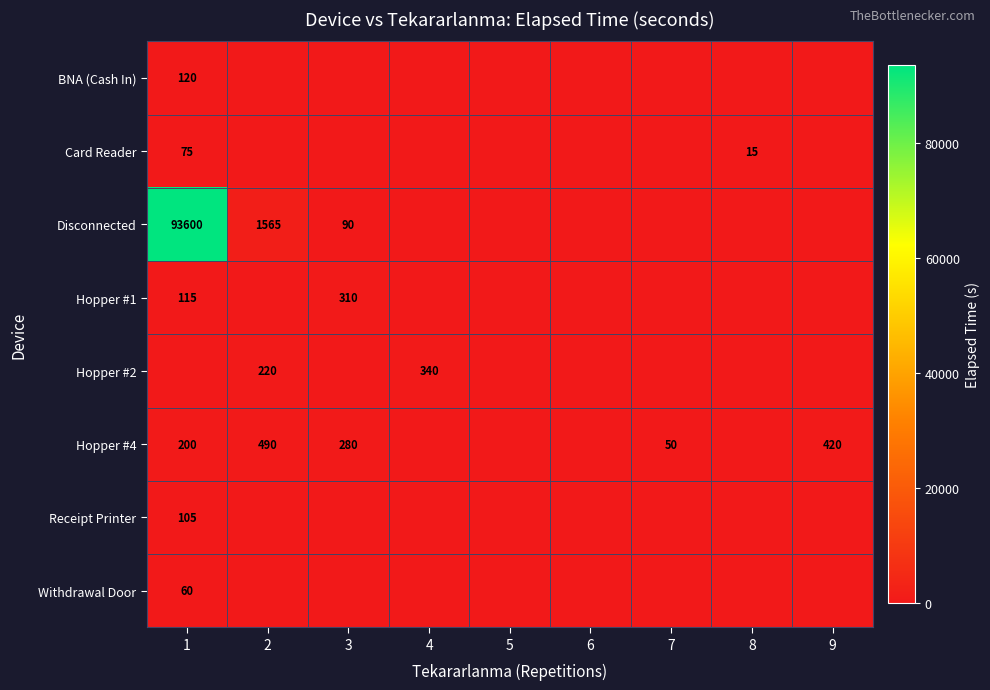

The Card Reader series shows 25 at 8. True or false?

False